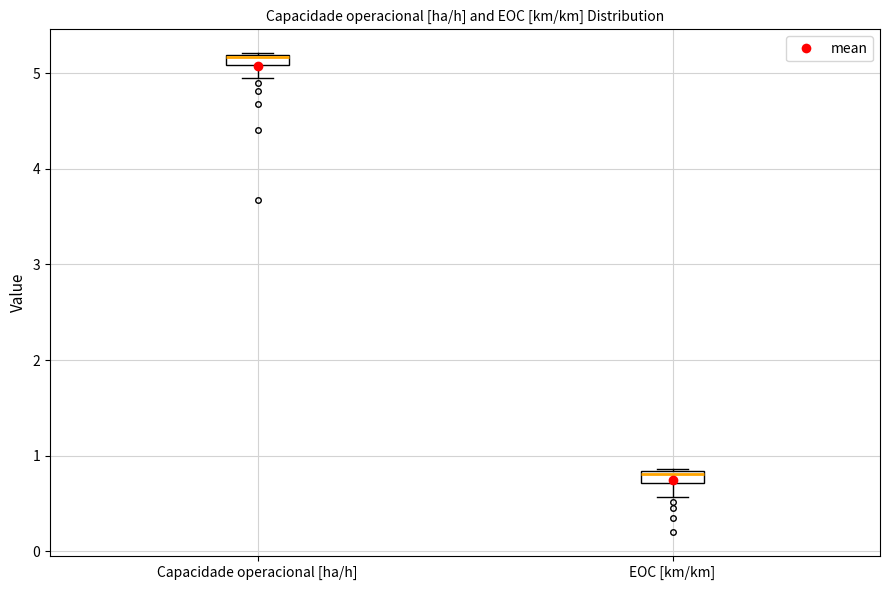

Which box has the lowest median line?

EOC [km/km]